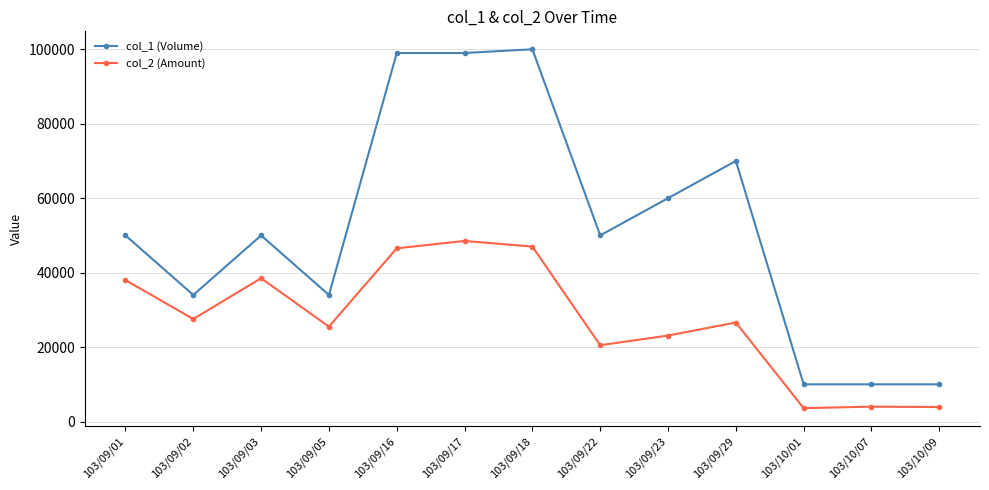

How many col_1 (Volume) values are between 34000 and 70000?

7